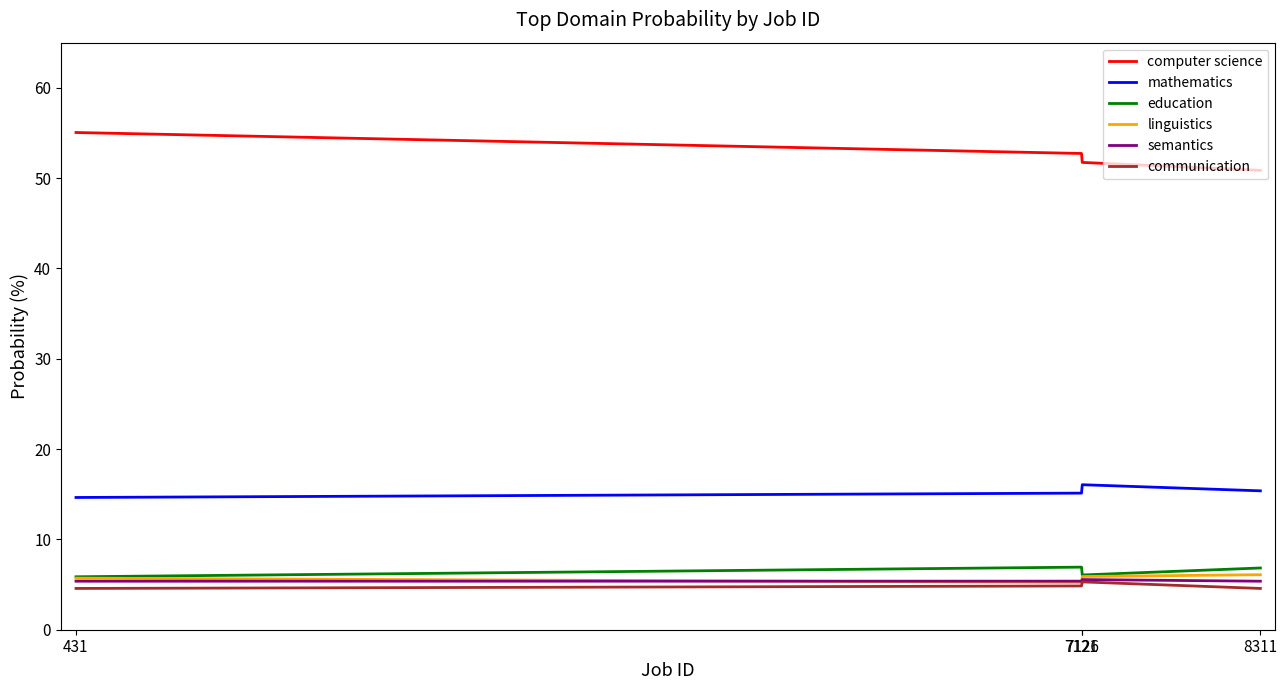

Which series has the widest spread of values?

computer science